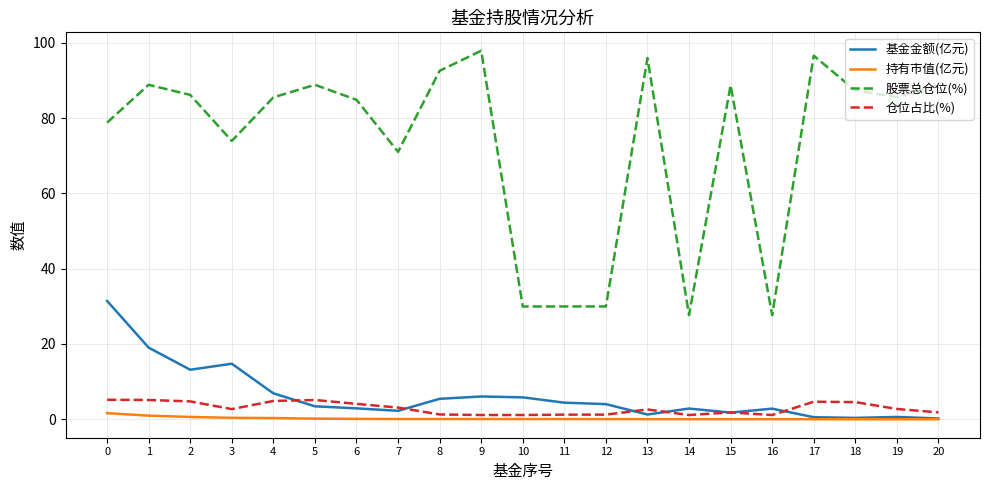

Which category has the highest value across all series?

9